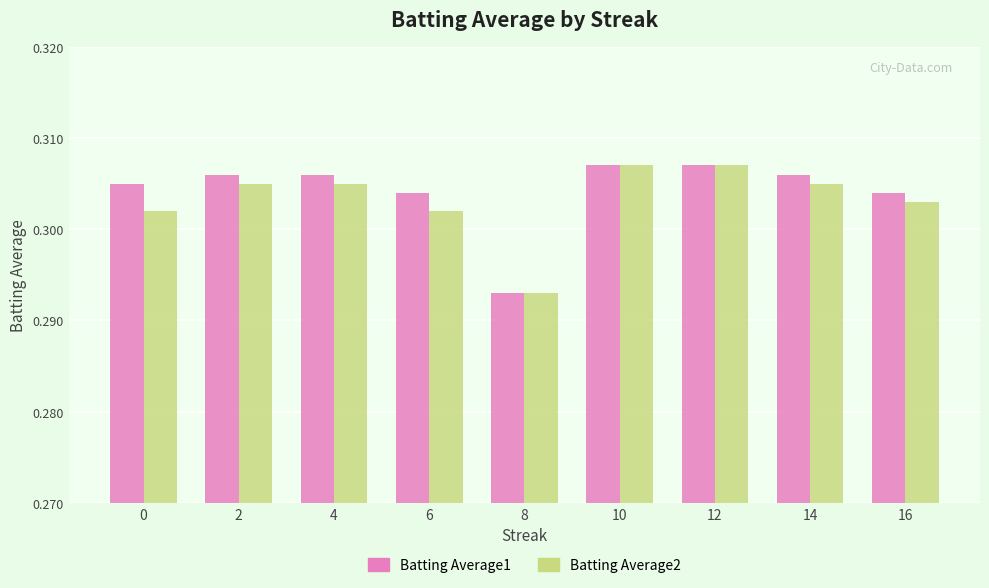

Is it true that Batting Average2 equals 0.1 at 16?

False